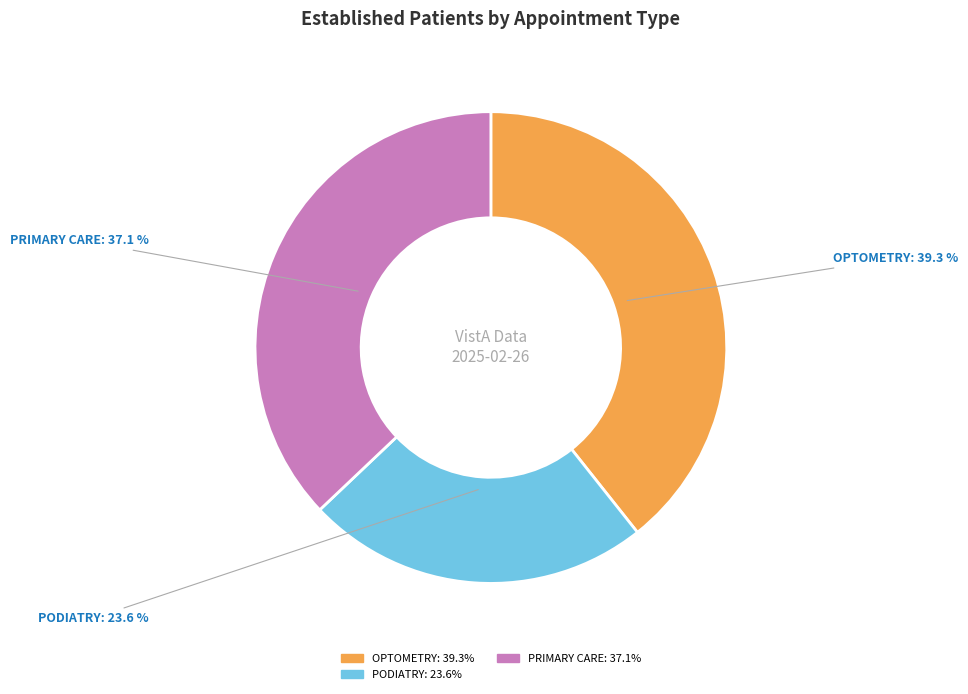

Count the number of slices in the pie.

3